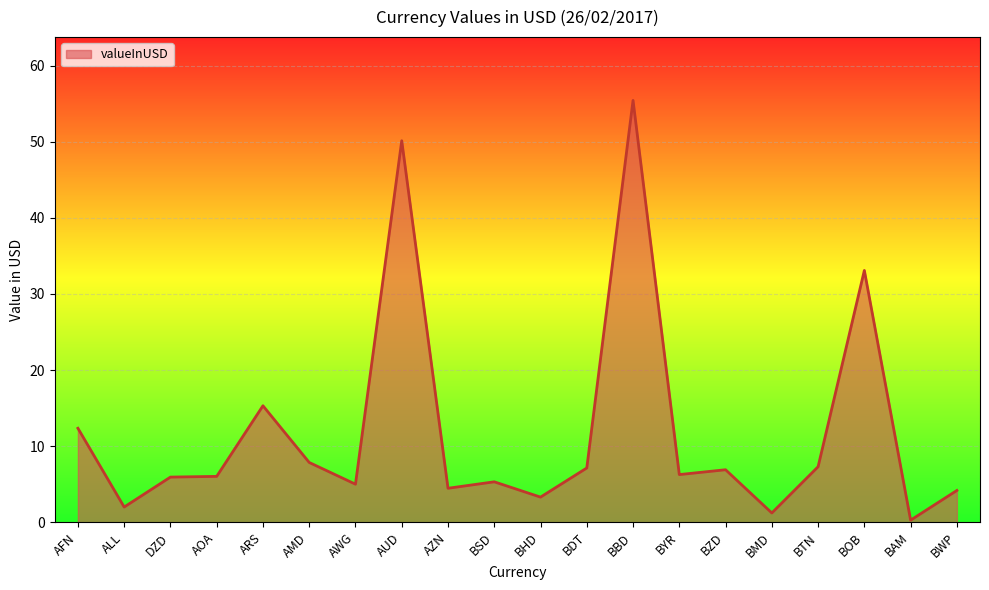

At which category does the chart reach its peak across all series?

BBD